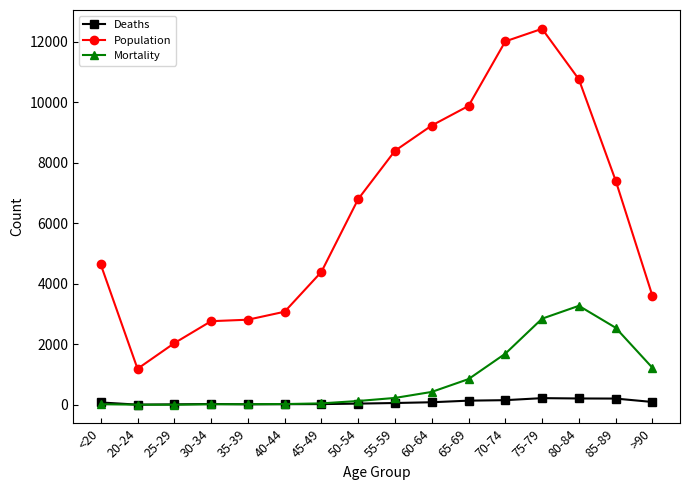

Is the value of Deaths at <20 greater than the value of Mortality at 75-79?

No